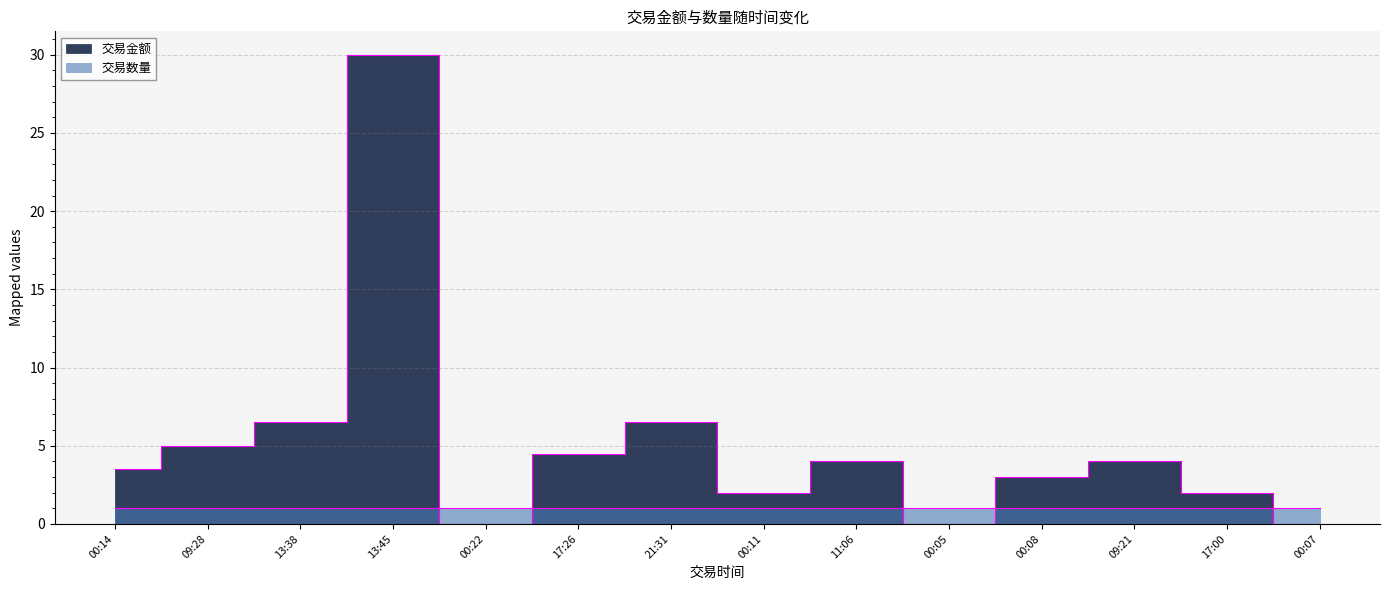

At which label is the value closest to 15?

13:38